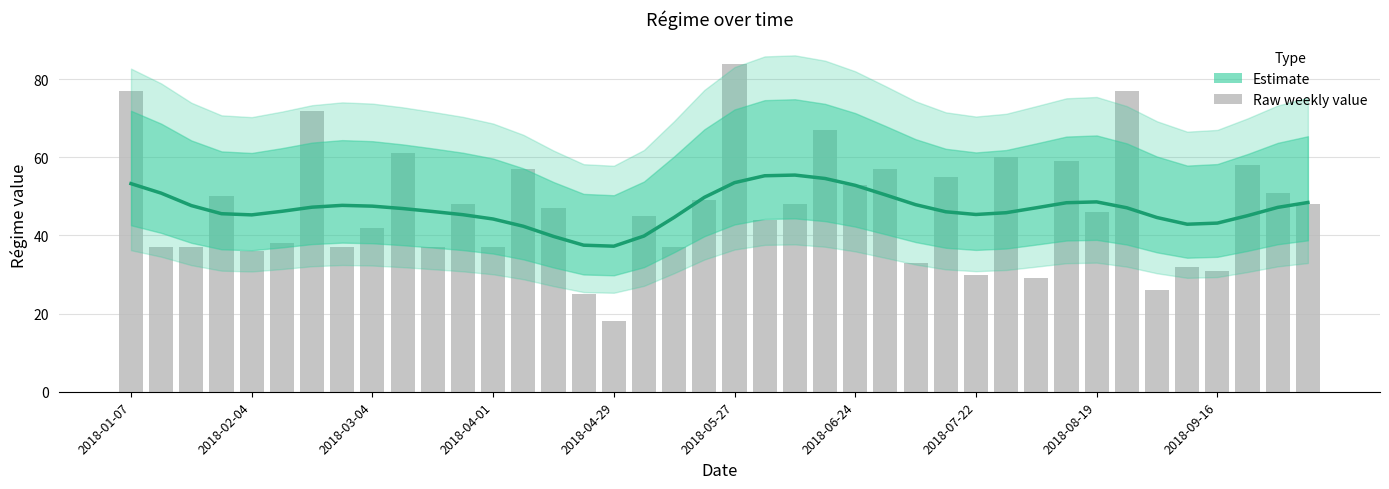

Where does the Estimate series first go above 47?

2018-01-07